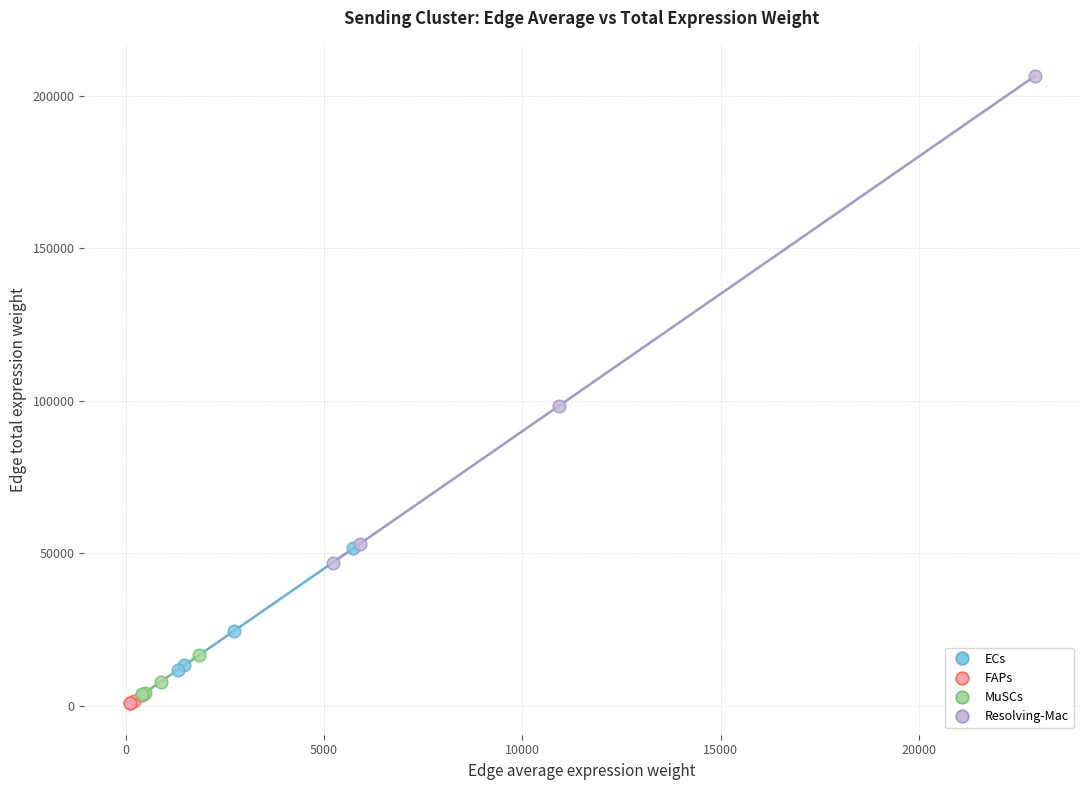

What are all the series names shown in the legend?

ECs, FAPs, MuSCs, Resolving-Mac